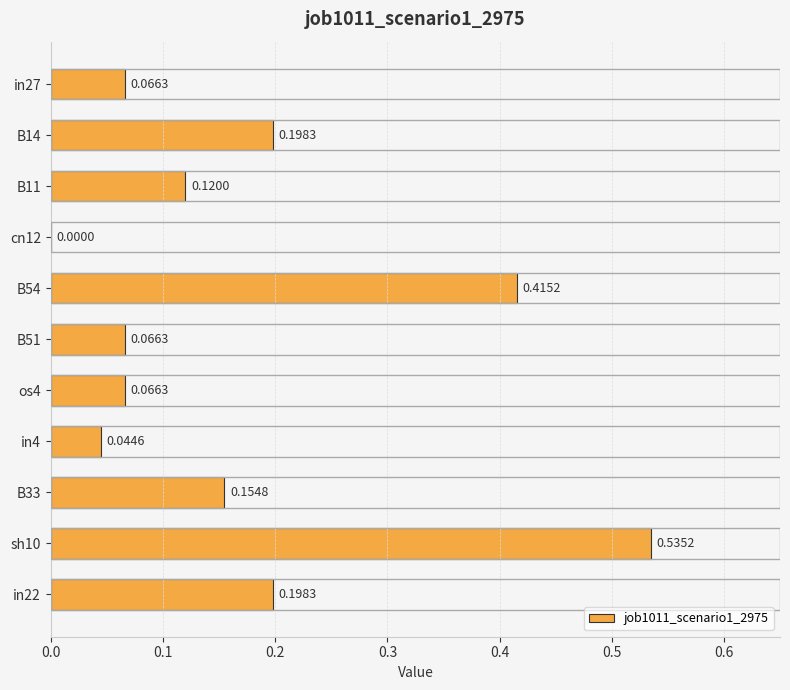

What is the change in value from os4 to in22?

+0.1